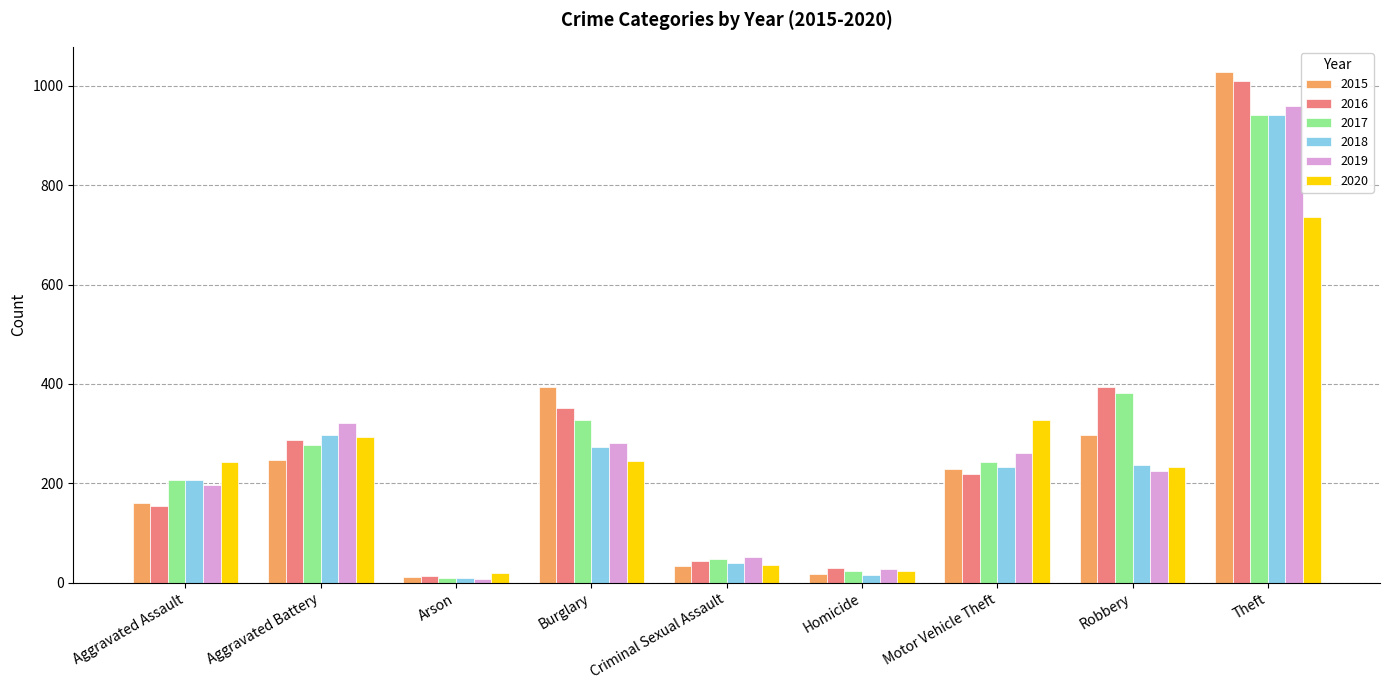

Which series has the largest range (max minus min)?

2015